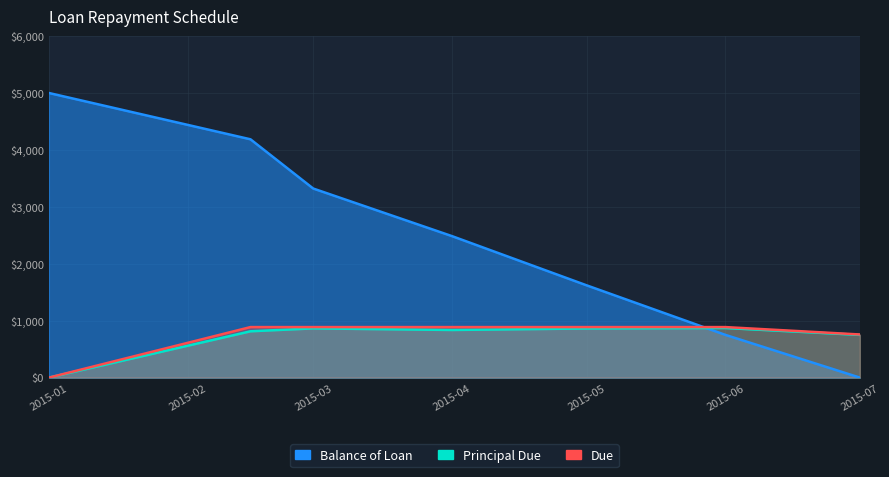

Which series has the largest total across all categories?

Balance of Loan